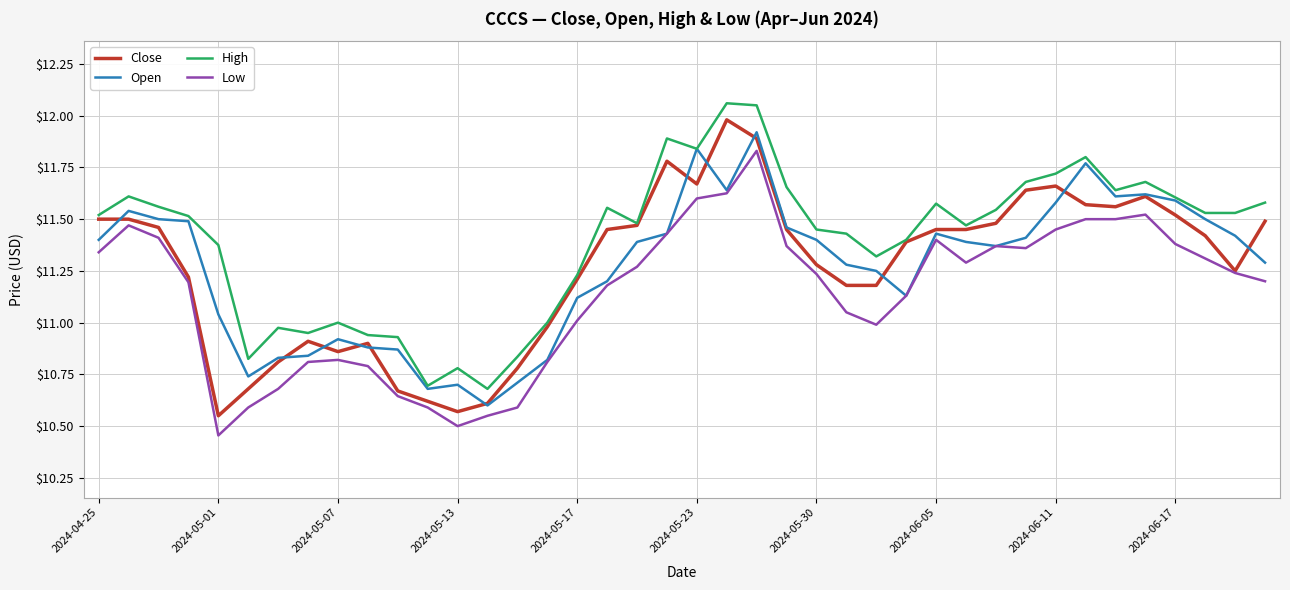

True or false: High and Low intersect in this chart.

False